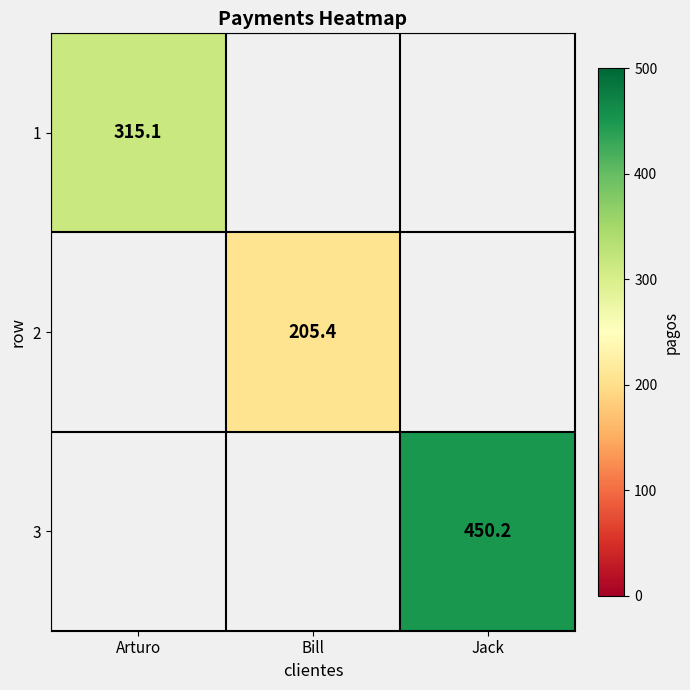

At how many categories does at least one series exceed 239?

2